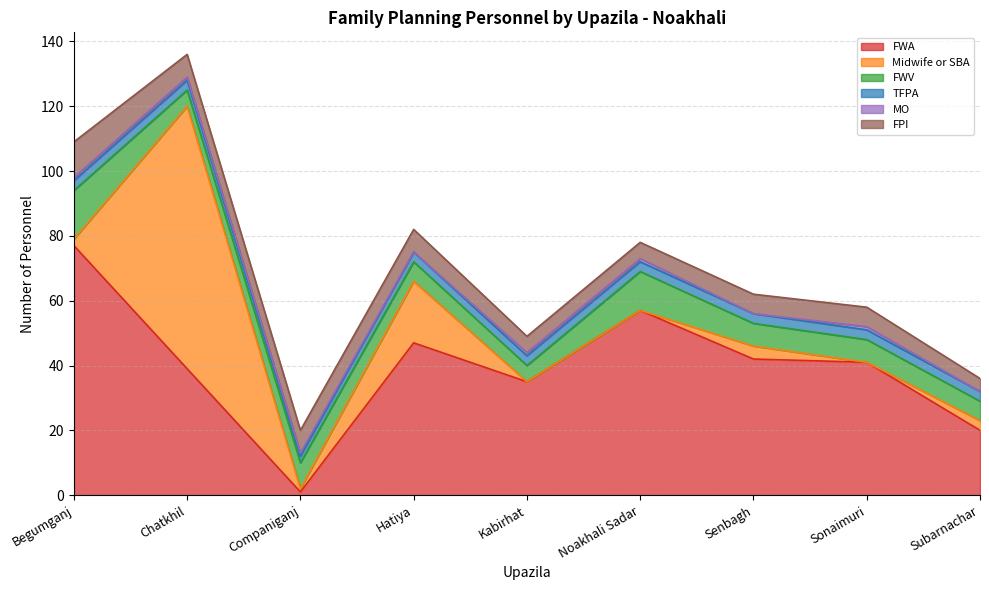

Between which two adjacent categories do Midwife or SBA and FWA first intersect?

Begumganj and Chatkhil